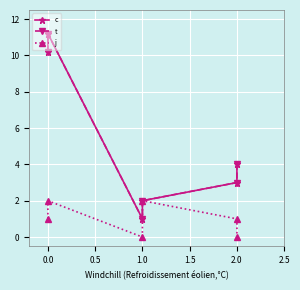

Between 0.5 and −0.5, which is larger?

−0.5